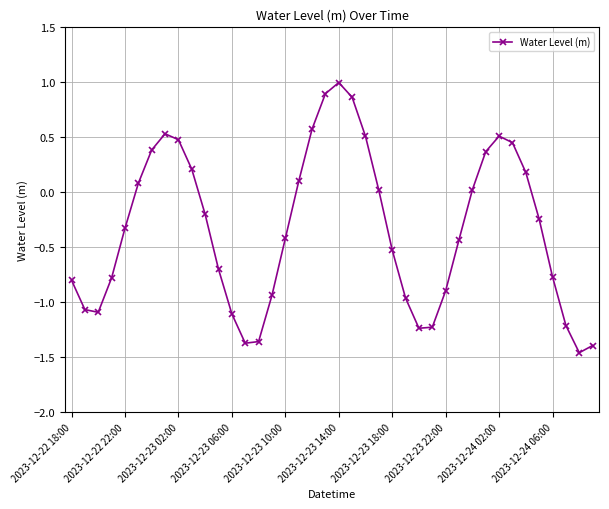

How many lines are shown in the chart?

1